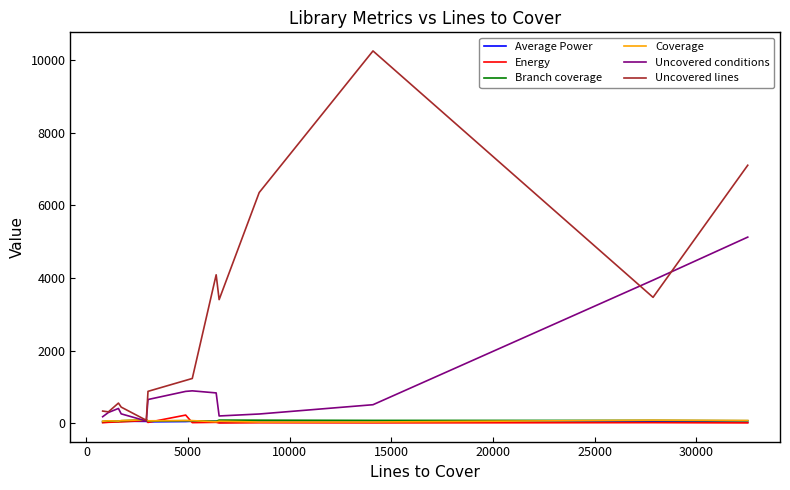

Which series has the largest range (max minus min)?

Uncovered lines